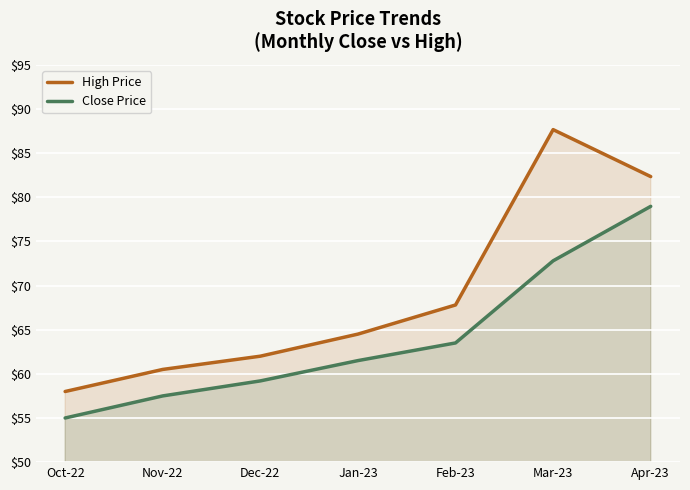

At which label does Close Price reach its peak?

Apr-23